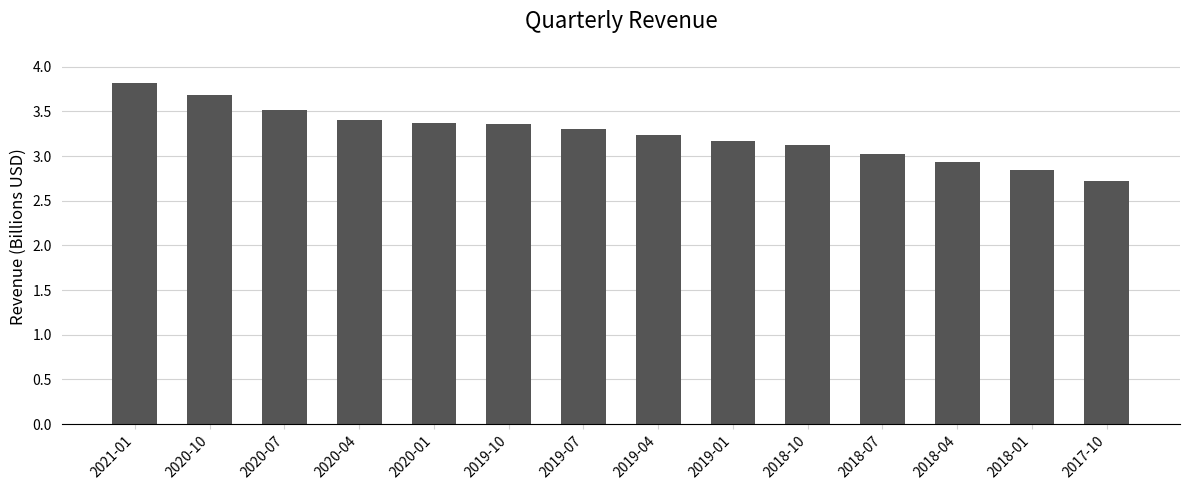

Which has a higher value, 2018-07 or 2020-04?

2020-04